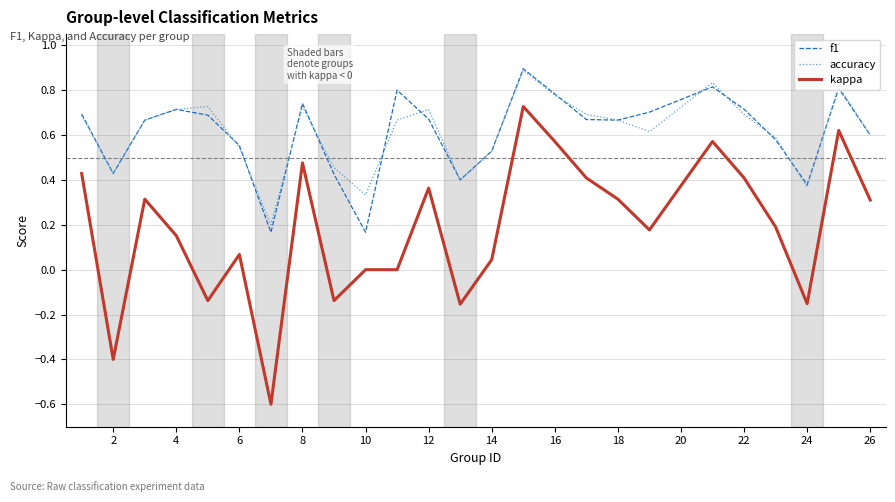

What are all the series names shown in the legend?

f1, accuracy, kappa